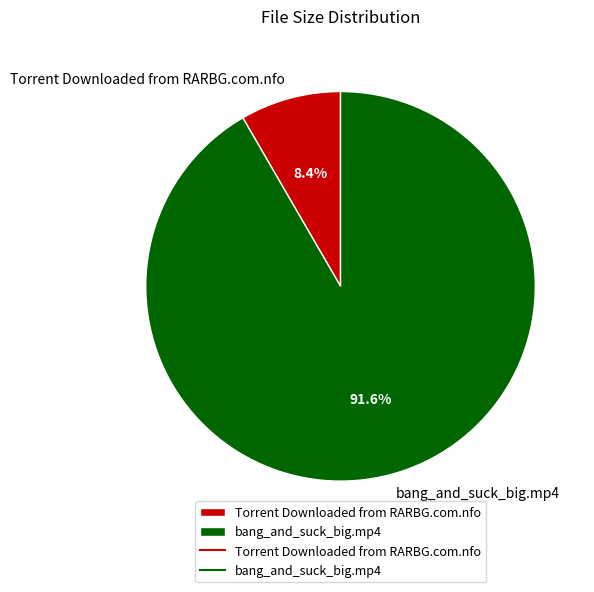

How much of the chart is everything except Torrent Downloaded from RARBG.com.nfo?

91.6%